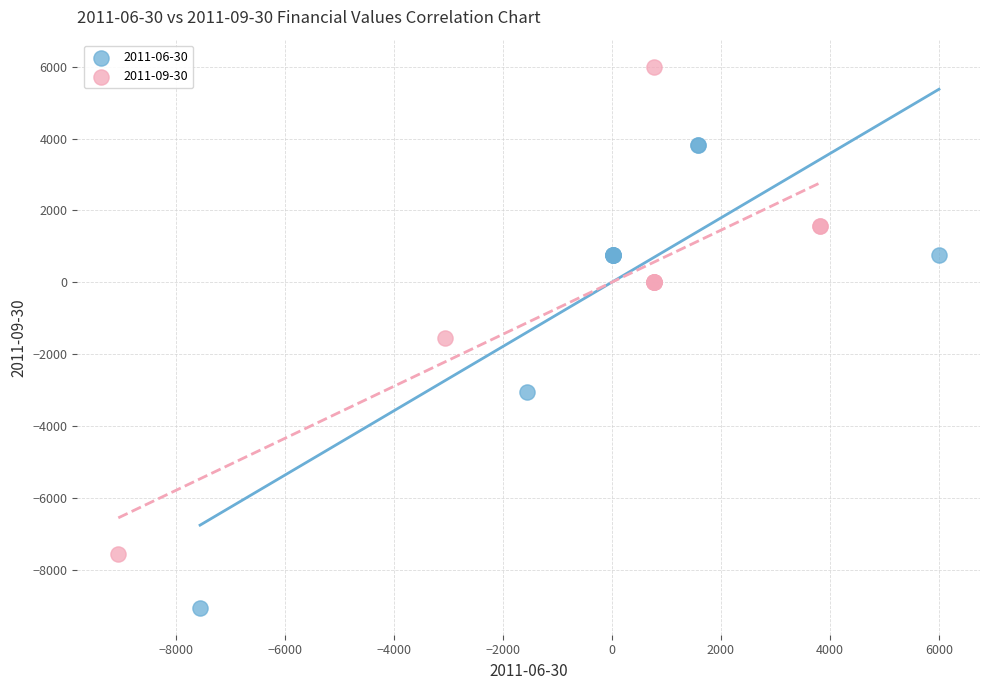

Which series reaches the maximum Y coordinate?

2011-09-30